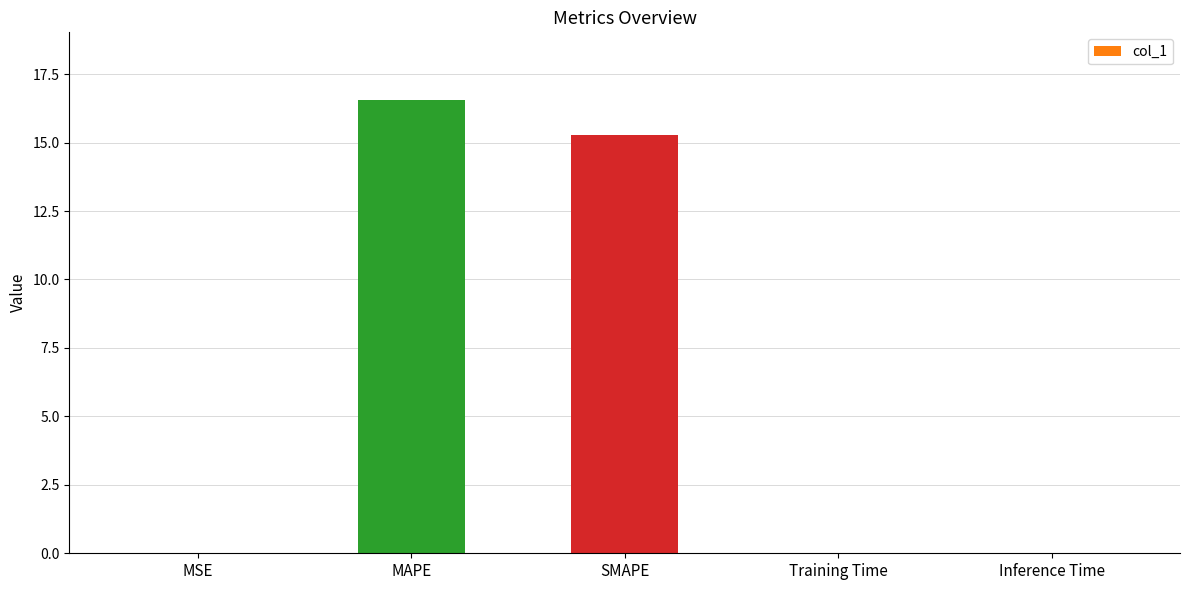

The value at MAPE is 16.5. True or false?

True